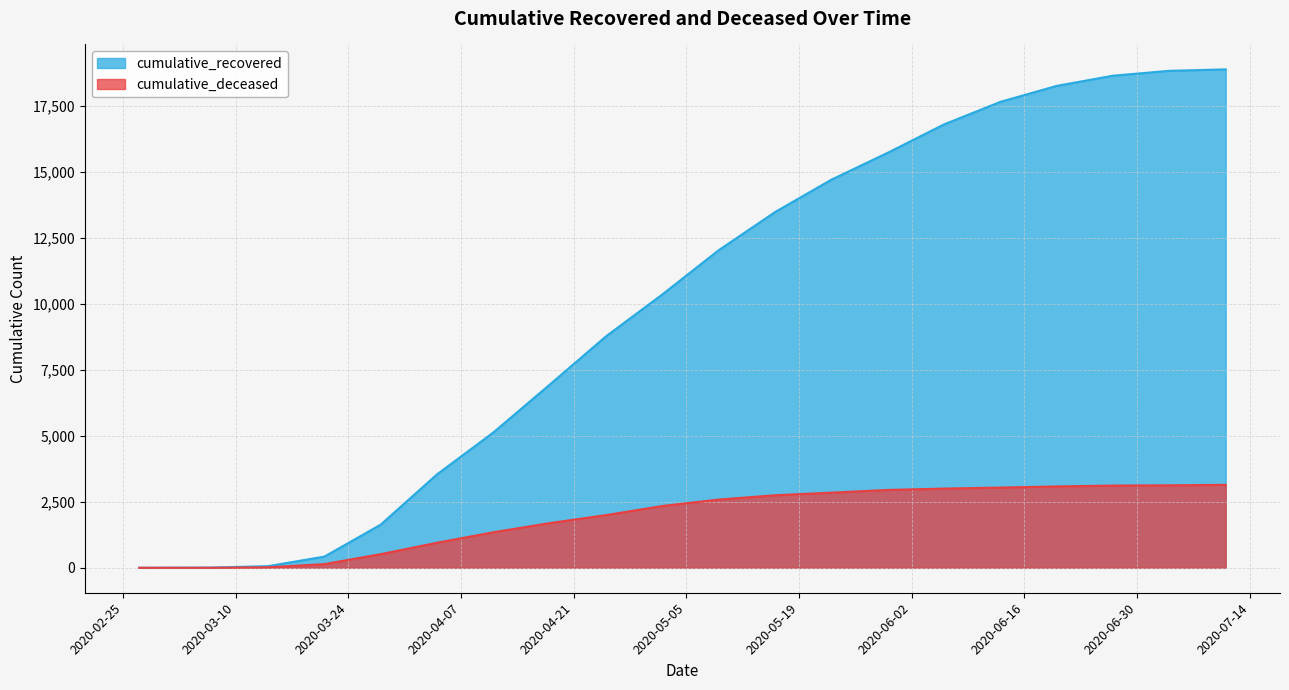

What is the label of the 8th point from the left?

2020-04-18